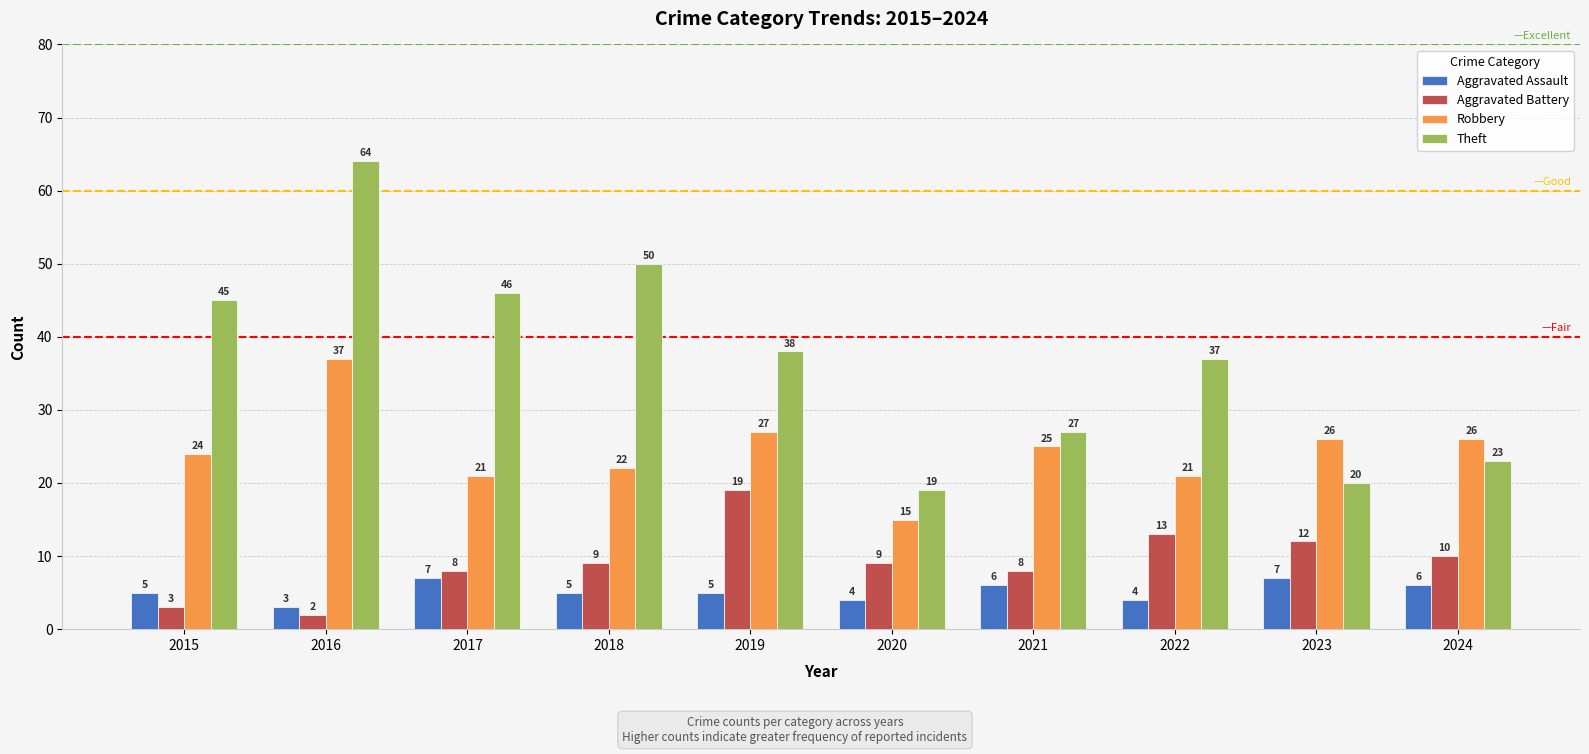

What is the value of the Theft bar at the 1st from the left?

45